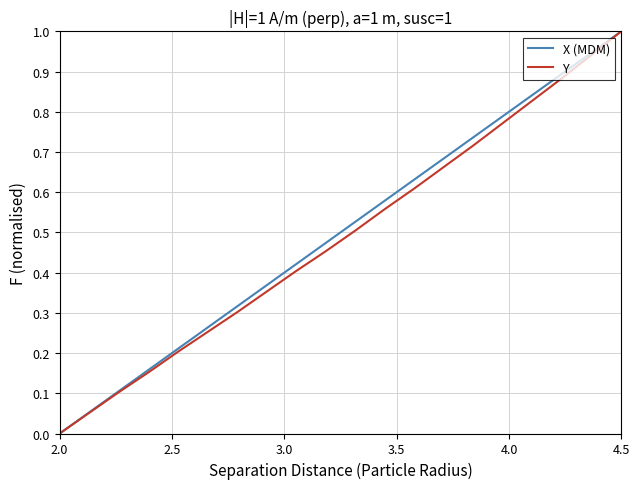

What is the highest value of the Y series?

1.0